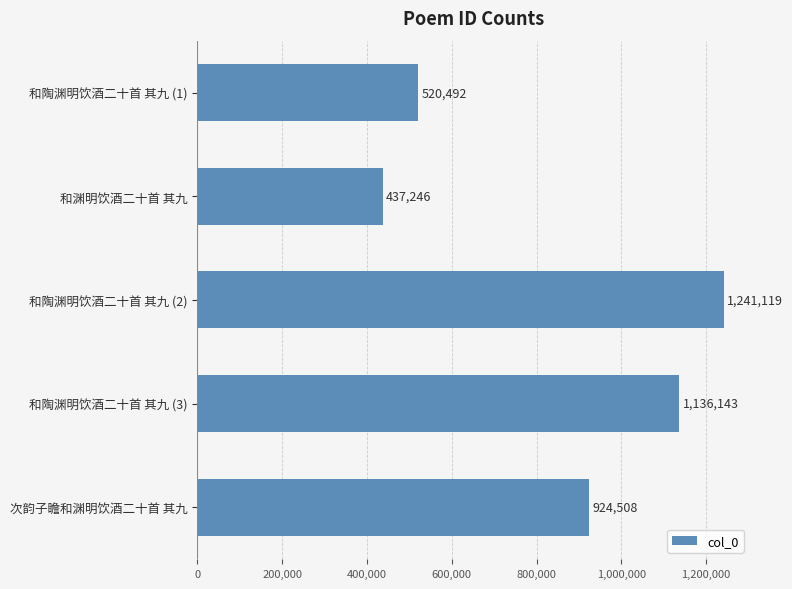

Read the value at 和陶渊明饮酒二十首 其九 (3), to the nearest 10.

1136140